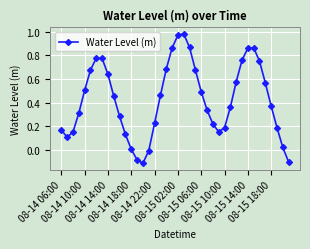

What is the sum of all values?

17.1